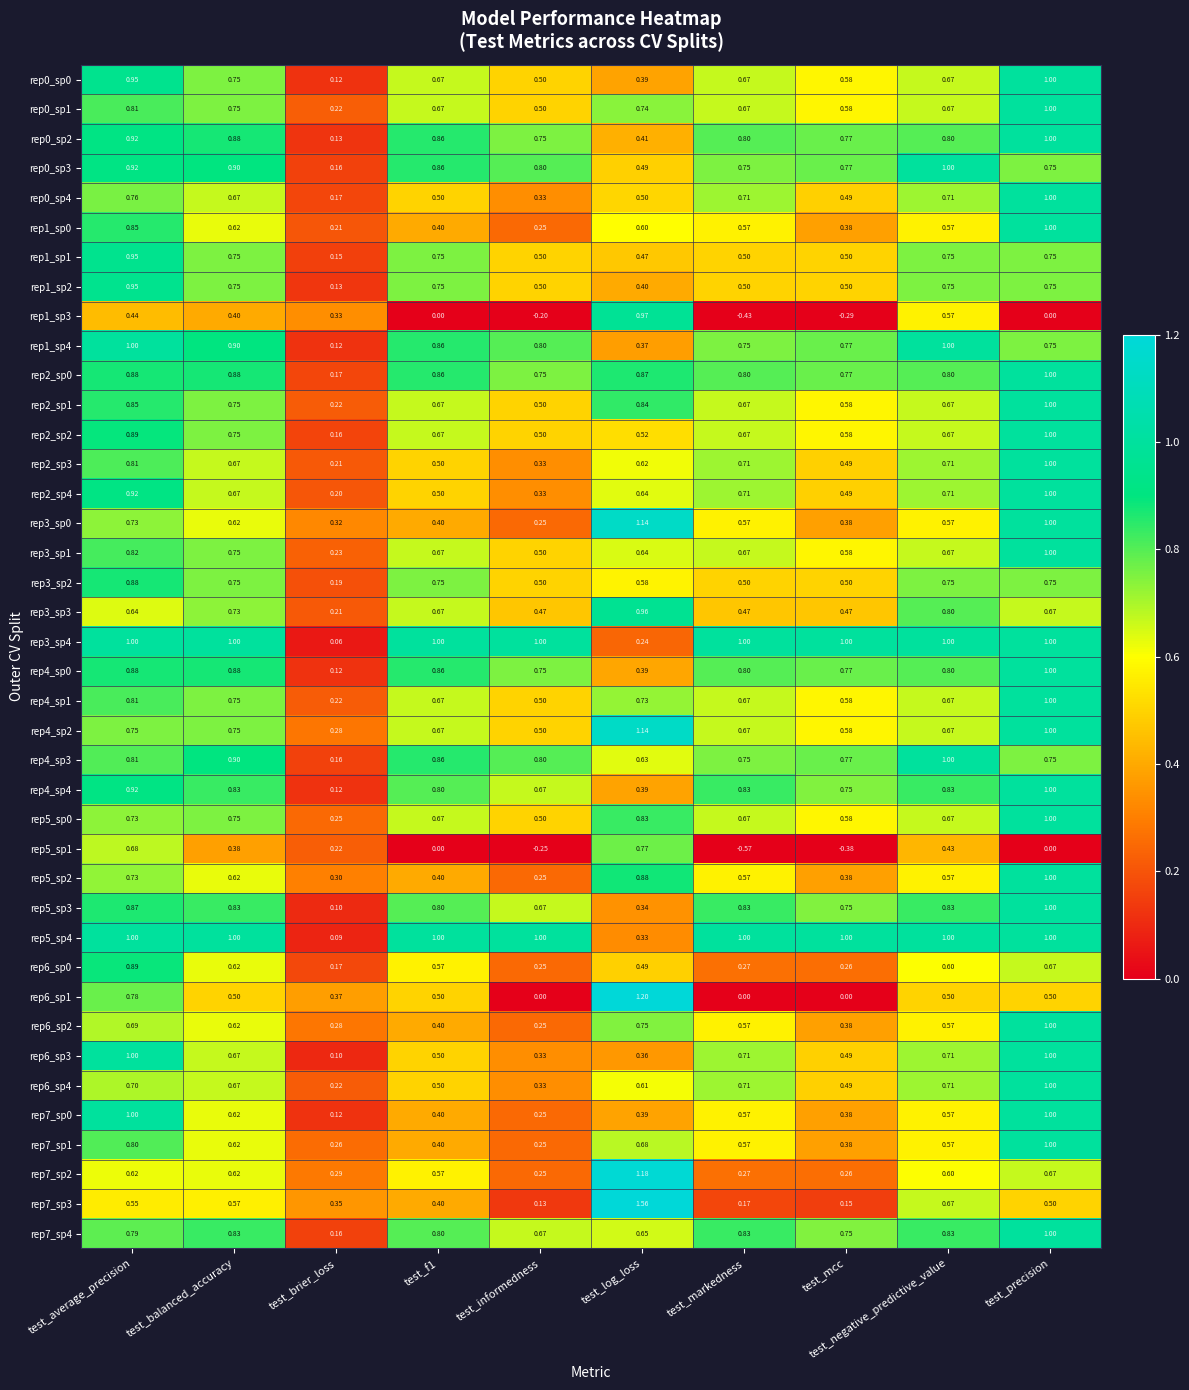

Where is rep6_sp4 nearest to the value 0?

test_brier_loss